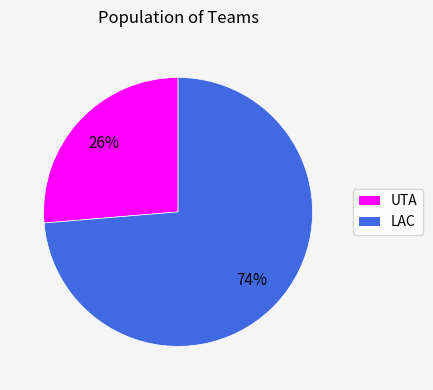

Which slice is the largest?

LAC